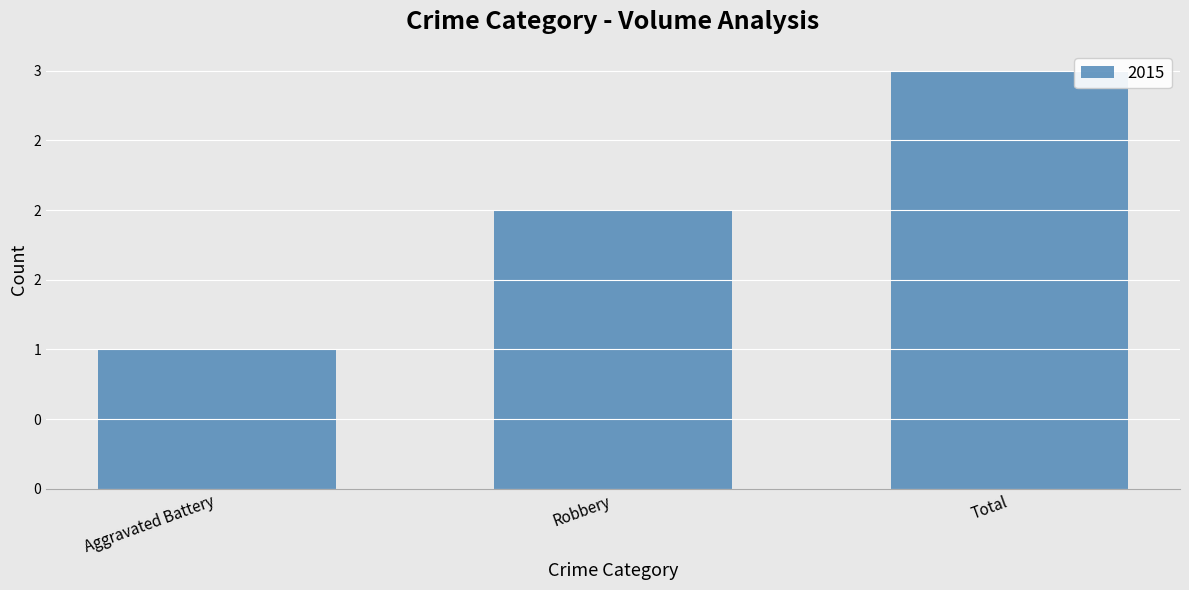

Where is the data nearest to the value 2?

Robbery